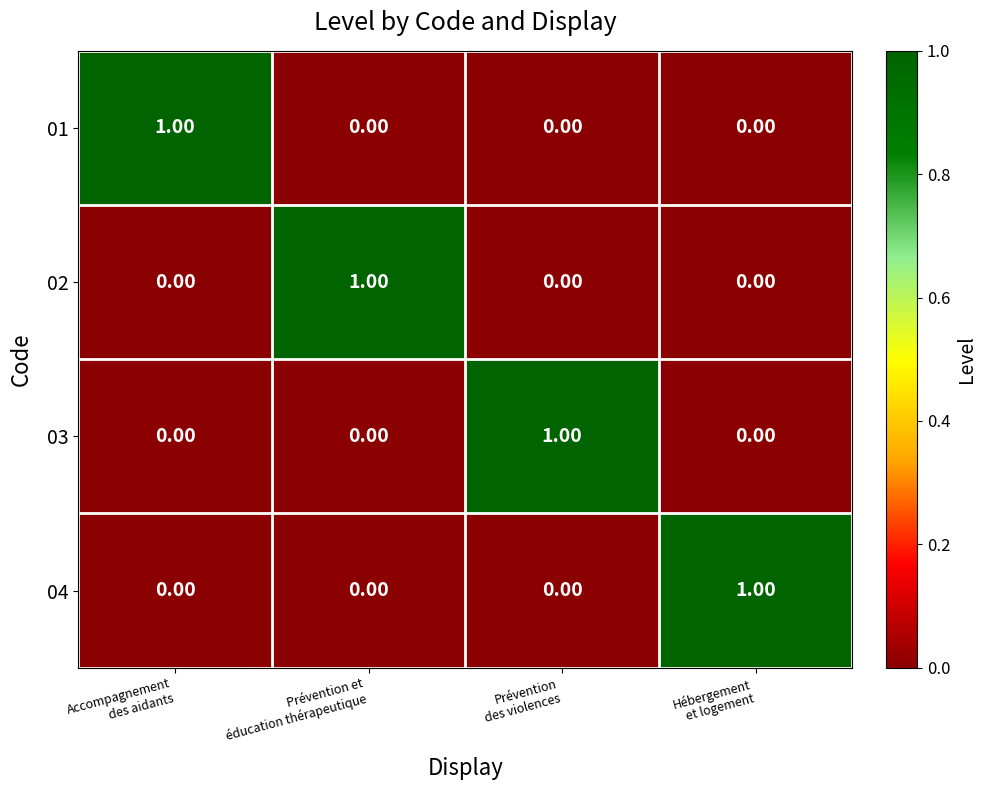

At how many categories does at least one series exceed 0?

4